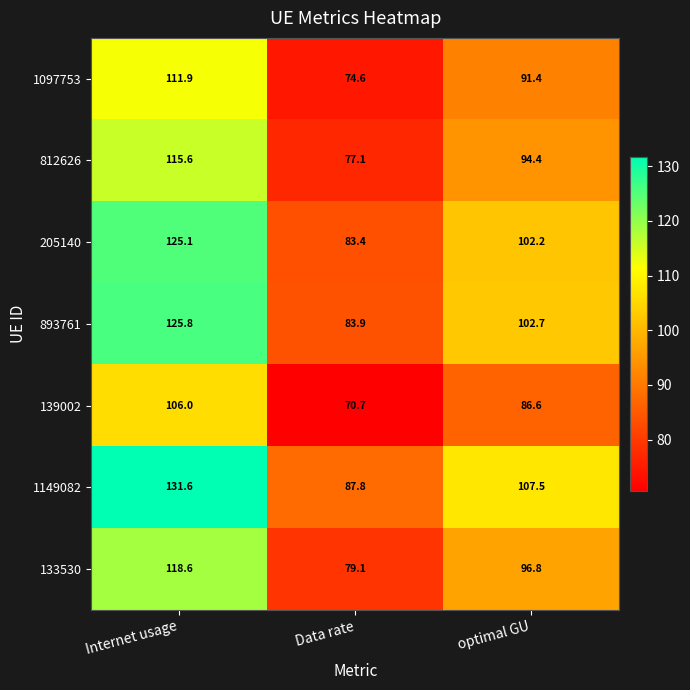

How many values in the 1097753 series are below 91?

1